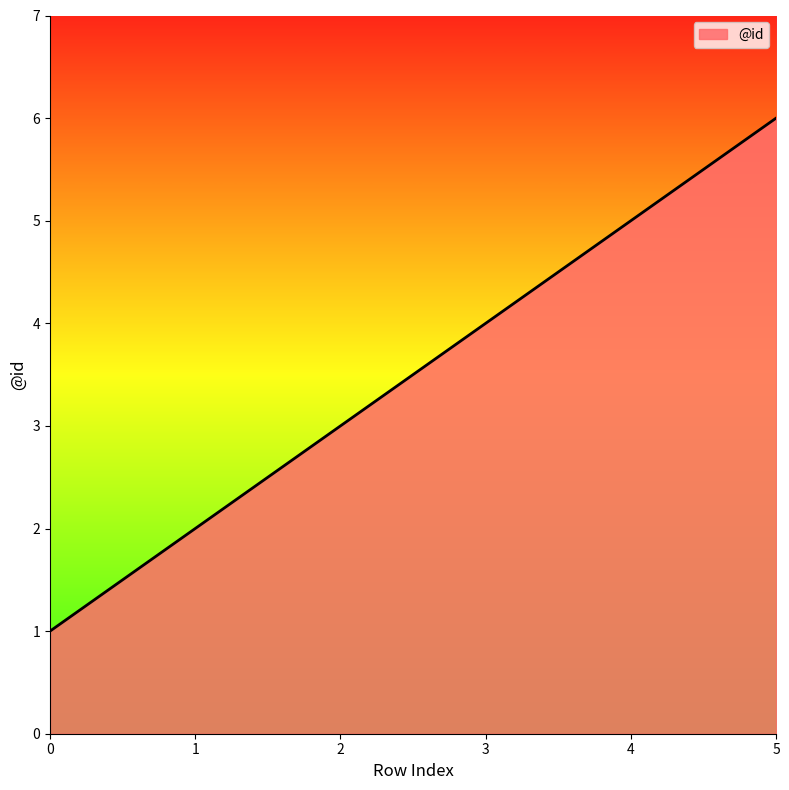

True or false: there are more than 1 points higher than both neighbors.

False